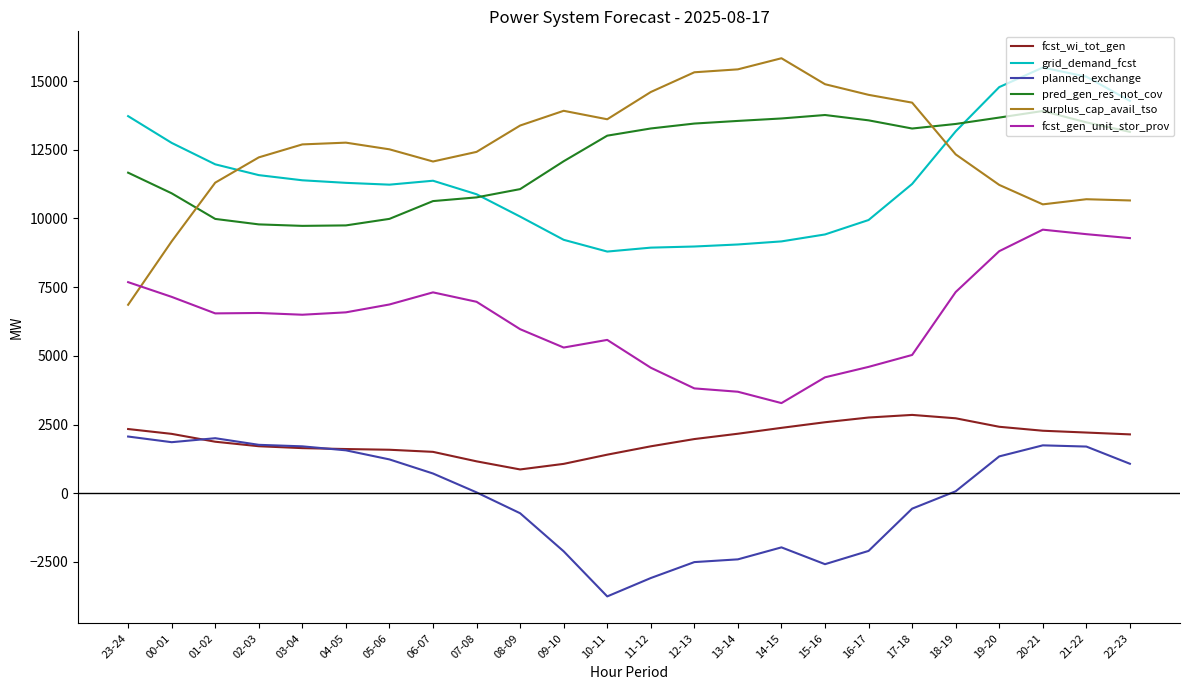

What is the sum of all grid_demand_fcst values?

273909